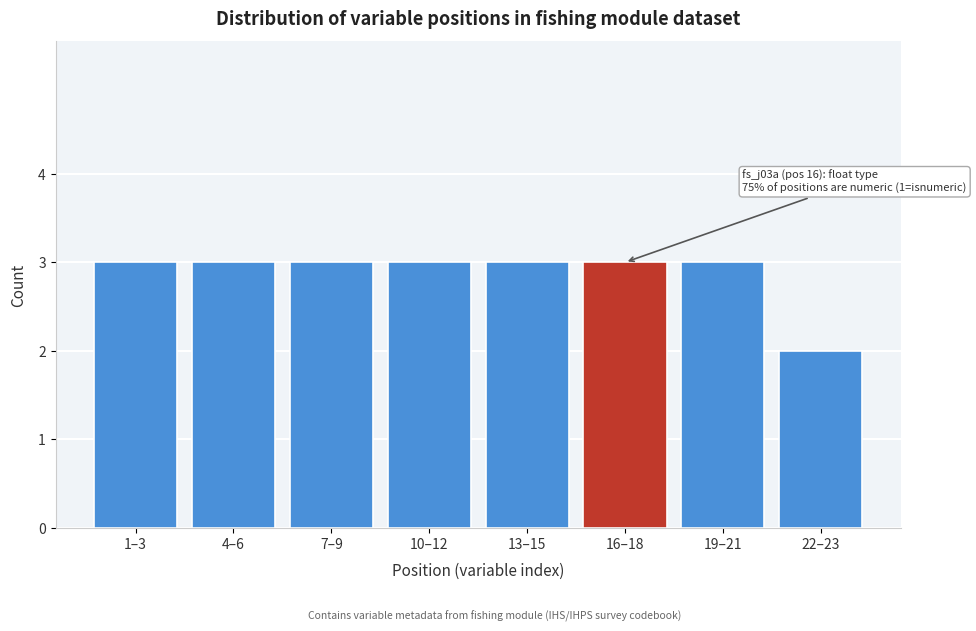

Reading left to right, transcribe all the data shown in this chart.

3	3	3	3	3	3	3	2